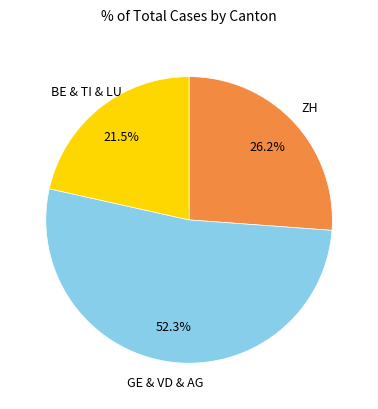

How many segments does this pie chart have?

3